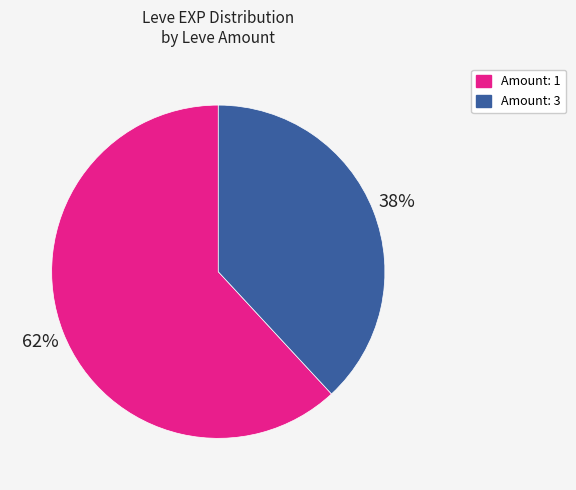

To the nearest percent, what is the average slice percentage?

50%